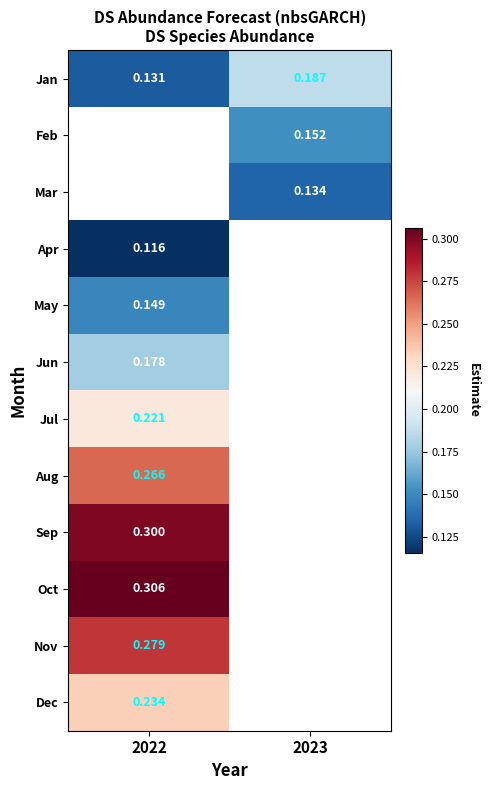

Is the value of Apr at 2022 greater than the value of Sep at 2022?

No